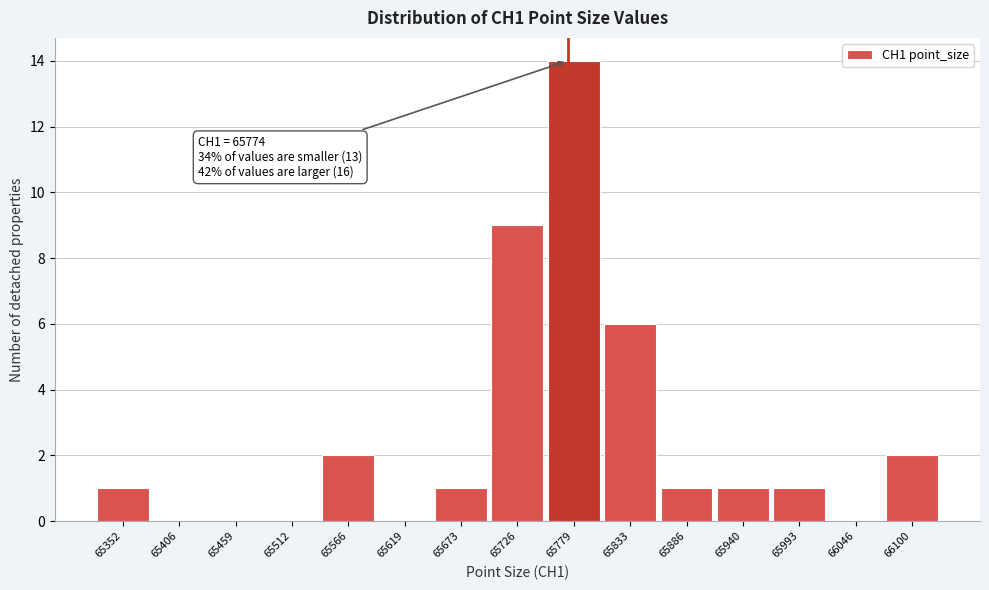

Which range on the x-axis has the tallest bar?

65750 to 65810